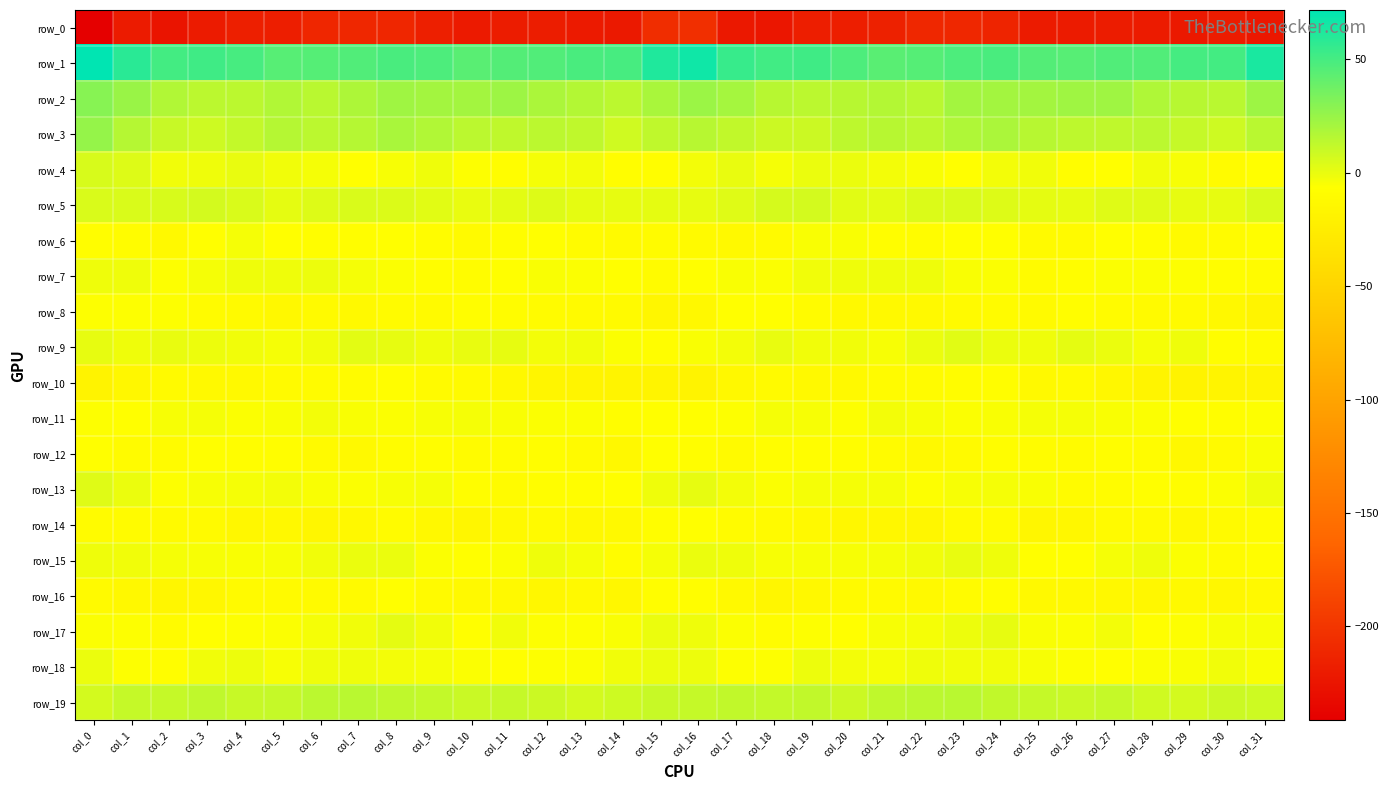

What is the spread (max minus min) of values at col_29?

271.9